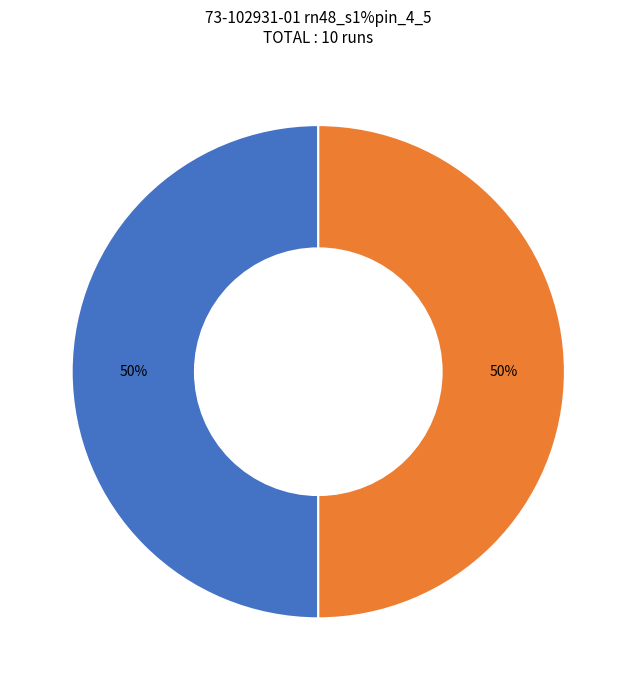

Which category has the smallest portion of the pie?

FDO26100JV0_1